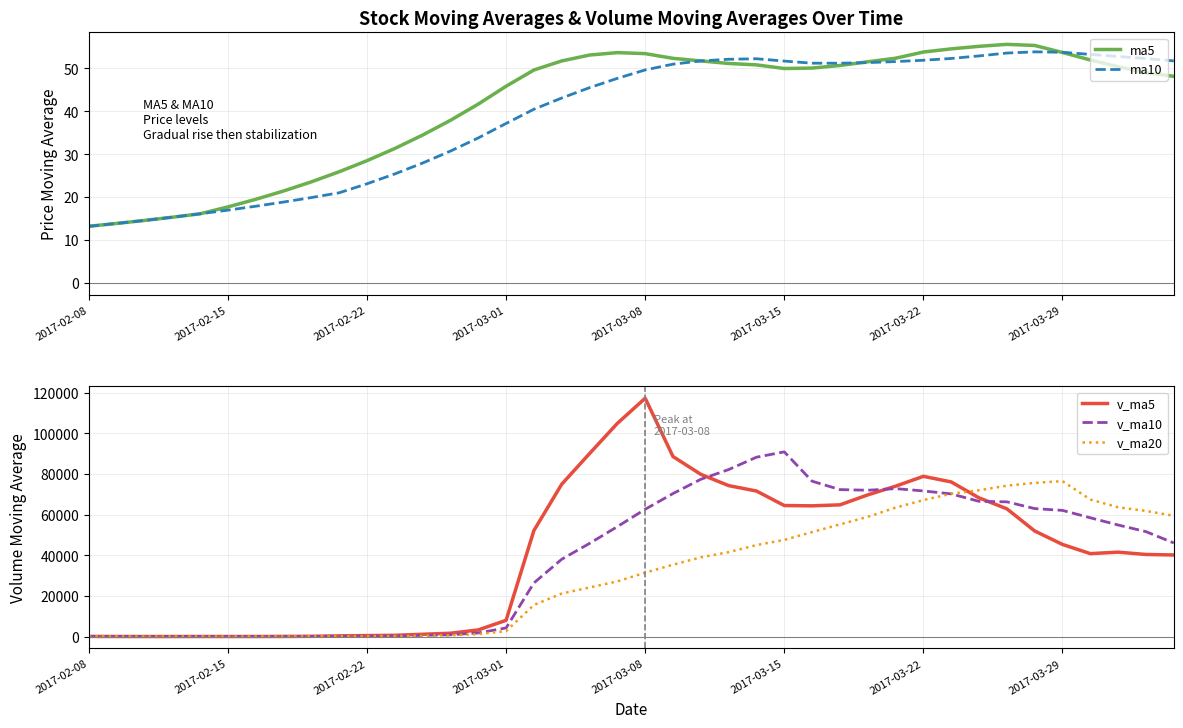

At how many categories does at least one series exceed 1799?

26